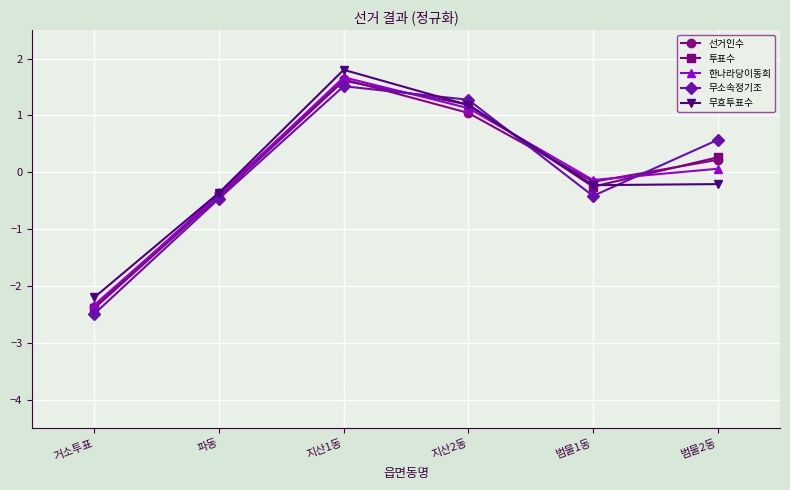

What are all the series names shown in the legend?

선거인수, 투표수, 한나라당이동희, 무소속정기조, 무효투표수